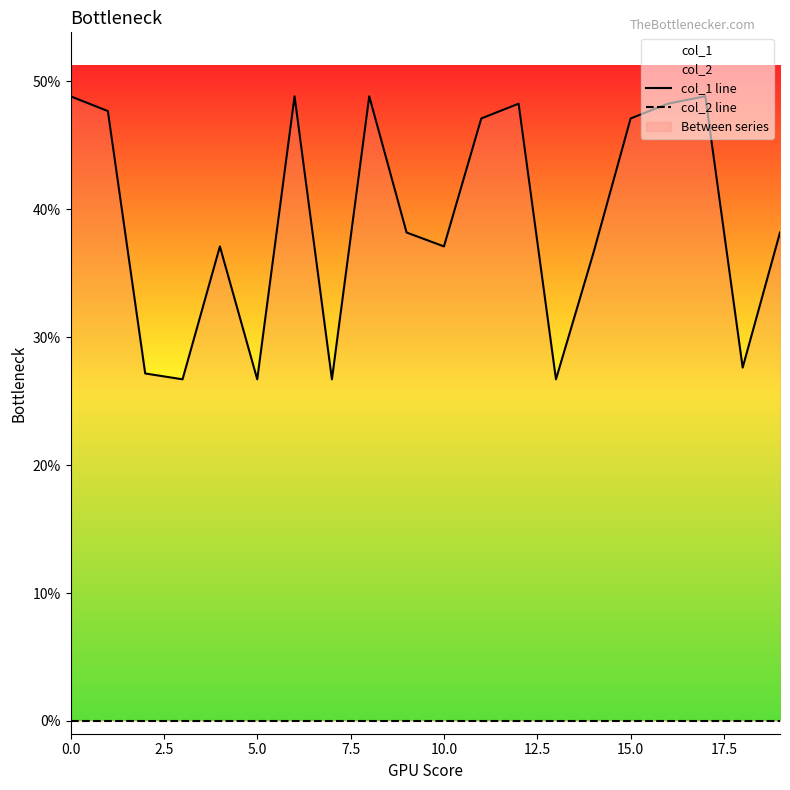

Which series has the largest total across all categories?

col_1 line